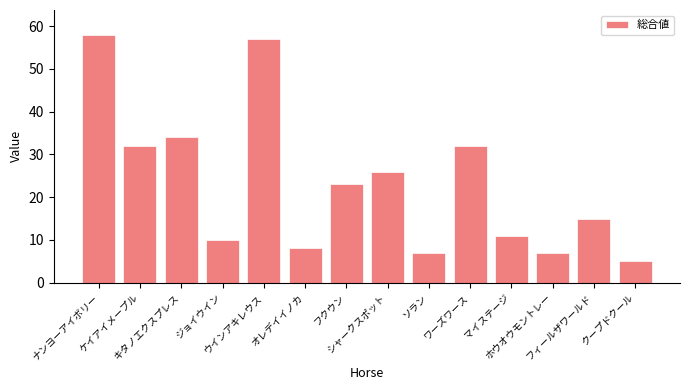

Does the chart contain any negative values?

No